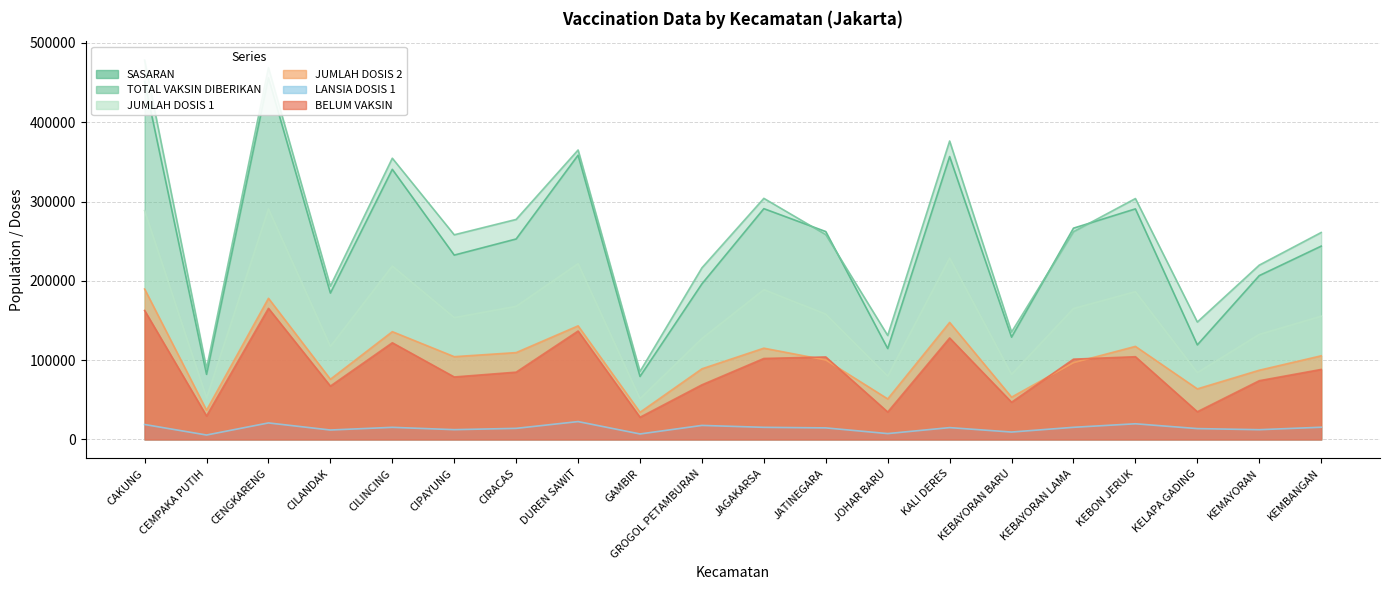

Which category has the lowest value across all series?

CEMPAKA PUTIH